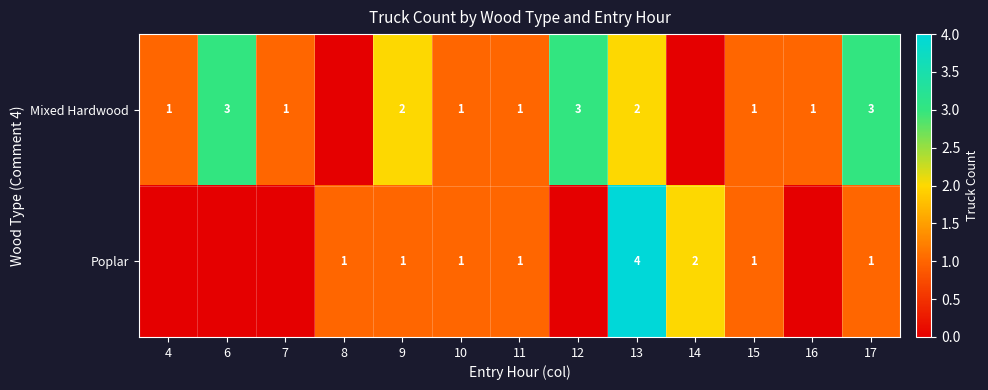

What is the sum of the Poplar values at 9 and 8?

2